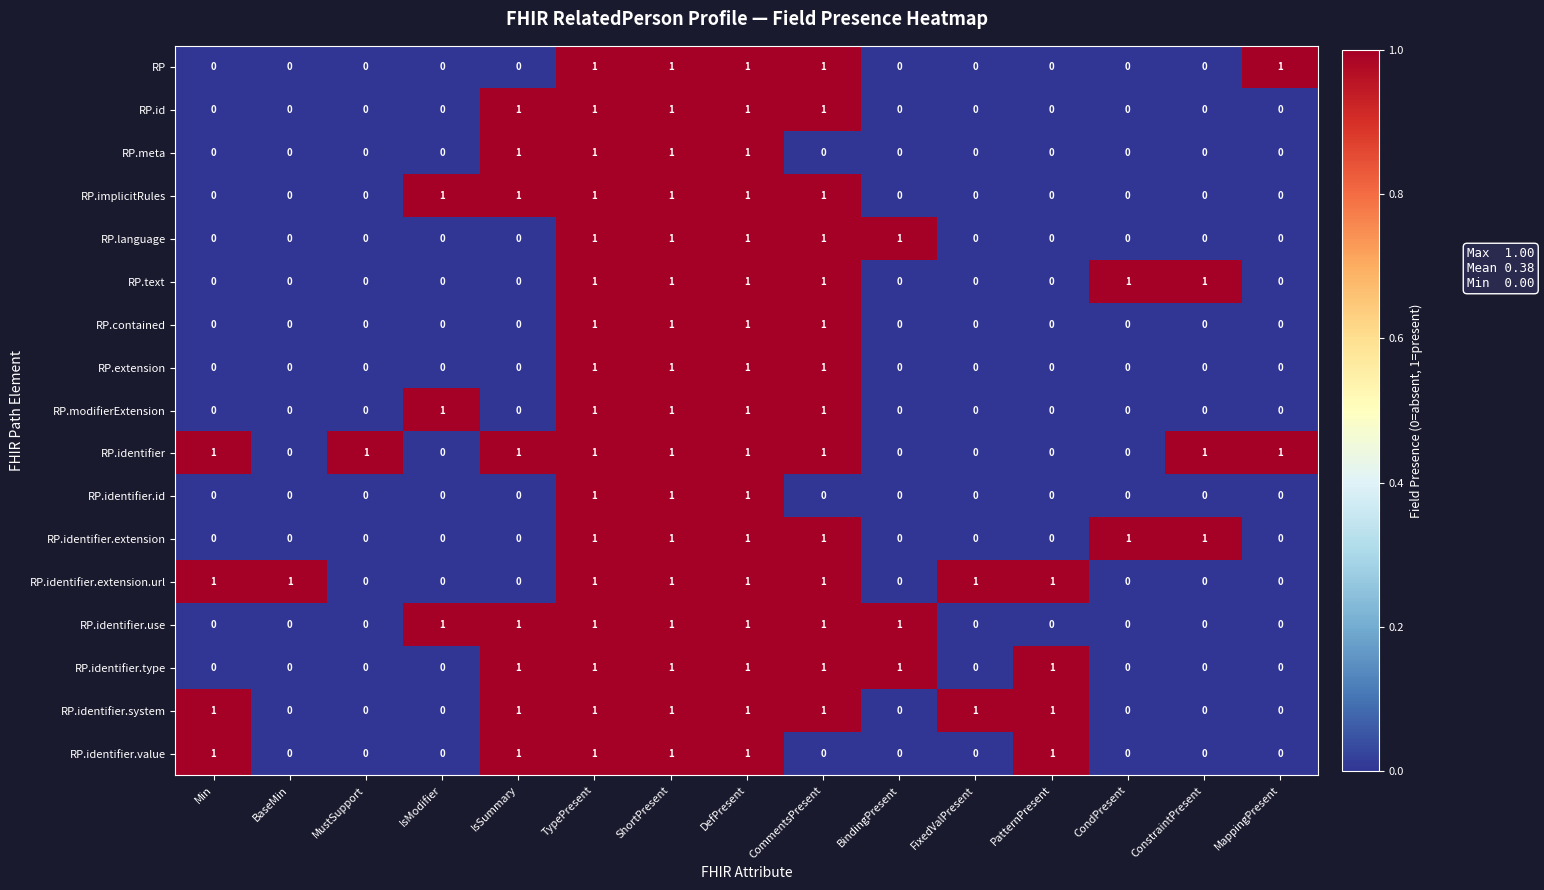

Count the RP.contained values in the range 0 to 1.

15